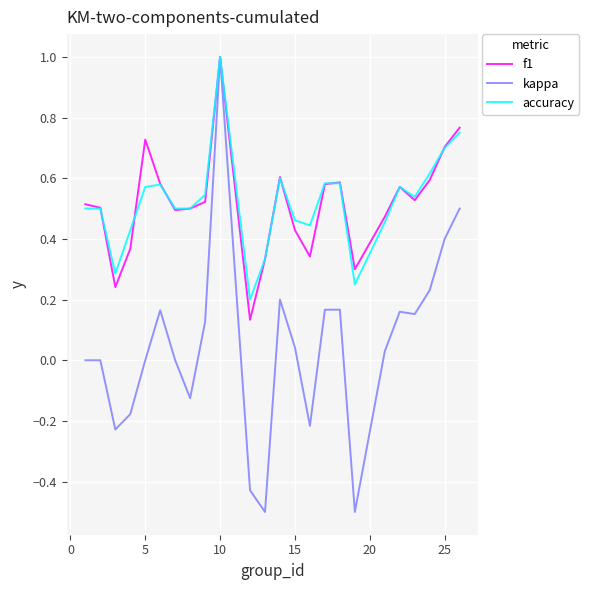

How many f1 values are between 0 and 1?

24